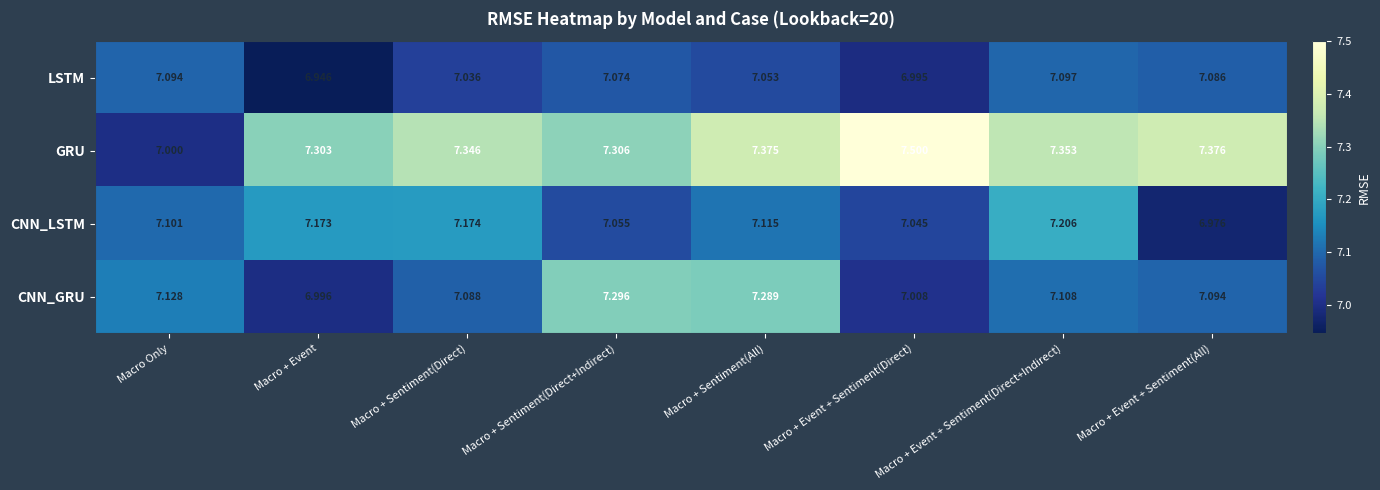

At Macro + Sentiment(All), list the series in order from smallest to largest.

LSTM, CNN_LSTM, CNN_GRU, GRU